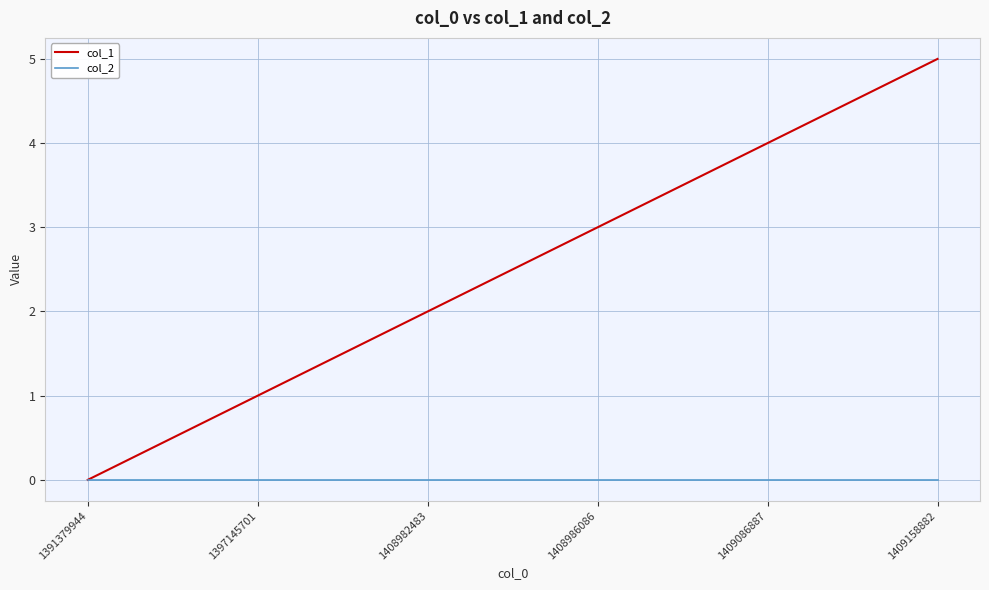

Rank the series at 1408982483 from lowest to highest value.

col_2, col_1